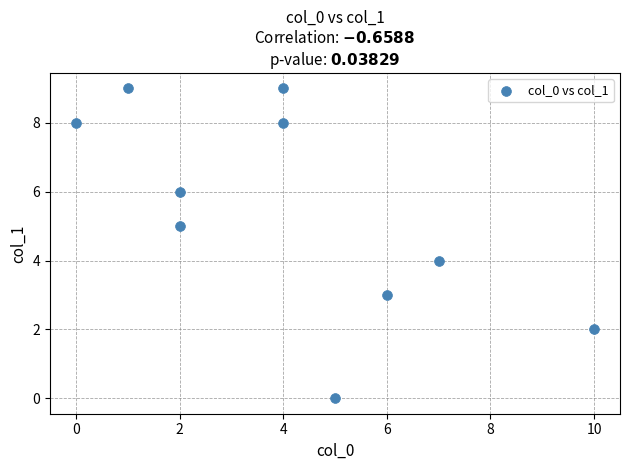

What is the average X value?

4